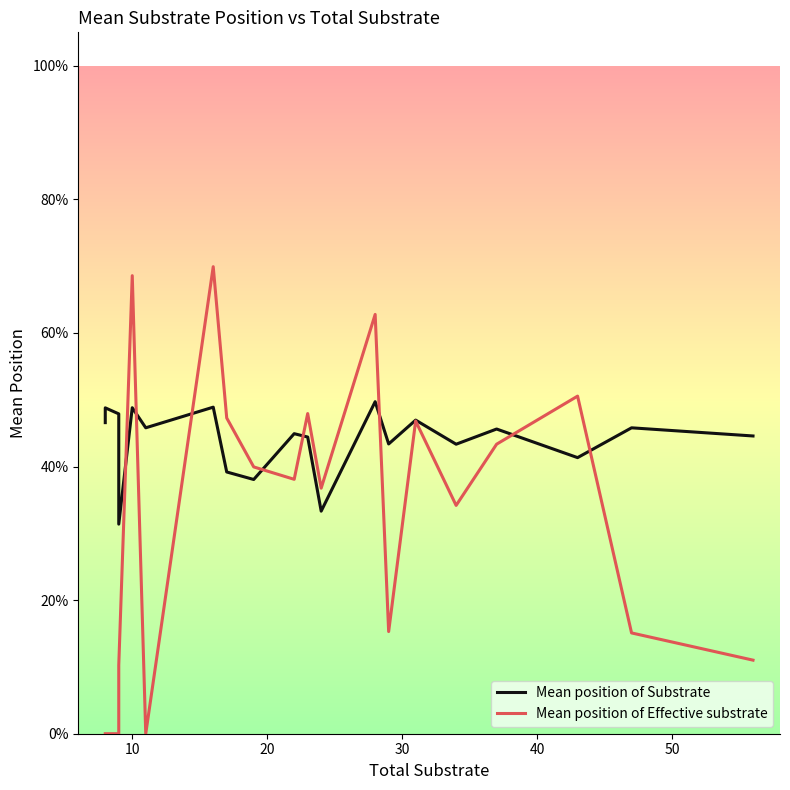

Which series ends up on top after the final intersection of Mean position of Effective substrate and Mean position of Substrate?

Mean position of Substrate